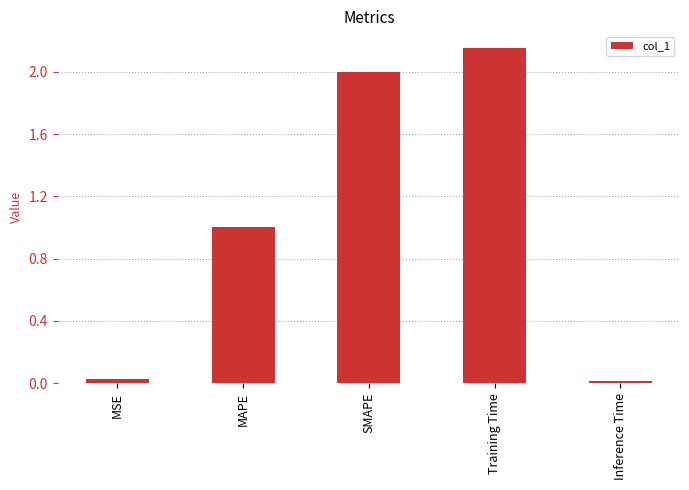

What is the ratio of the value at SMAPE to the value at Training Time?

0.9